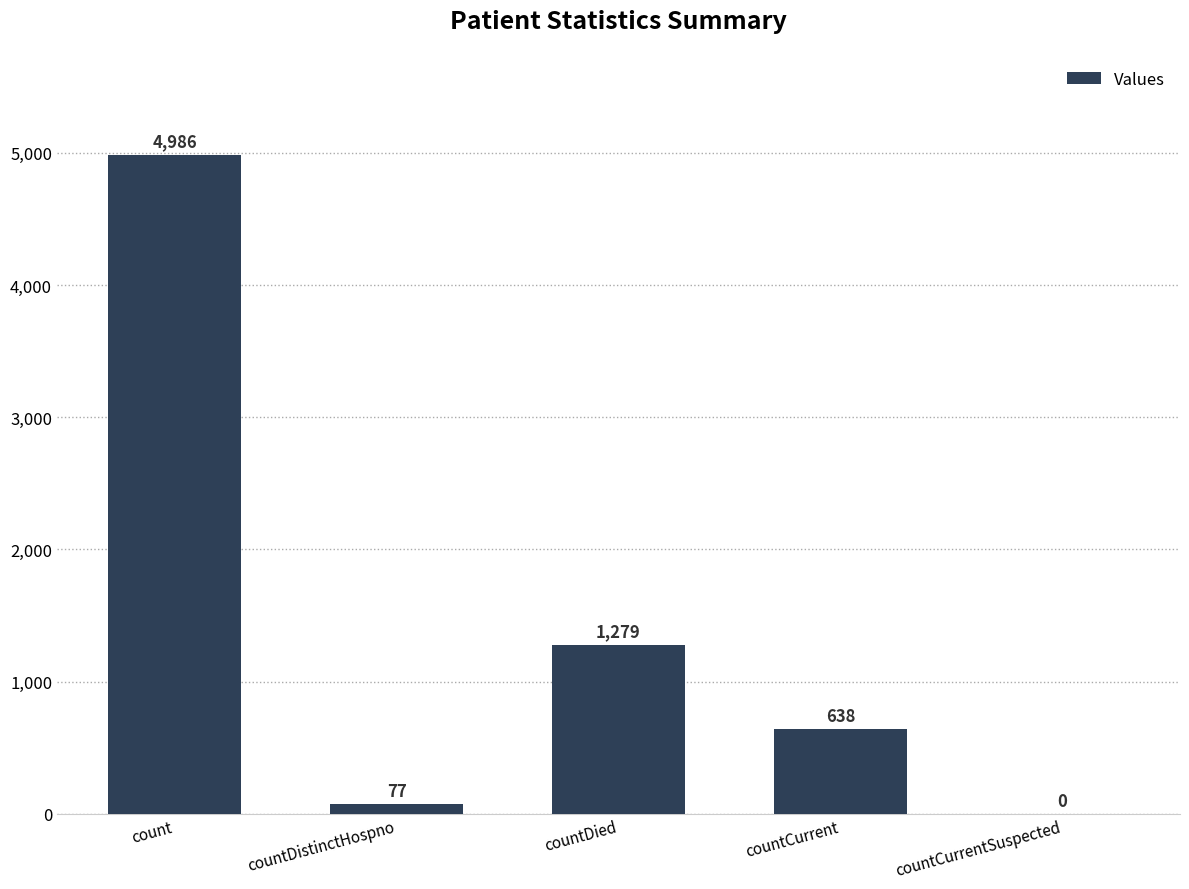

What is the sum of all values?

6980